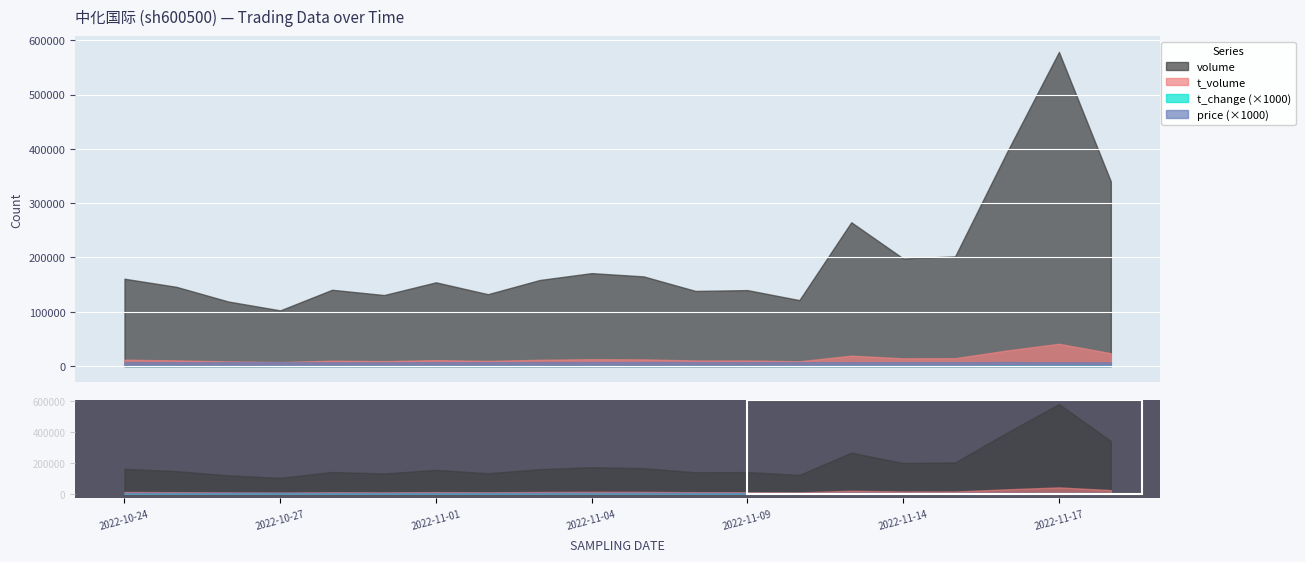

What are all the series names shown in the legend?

price, t_volume, t_change, volume